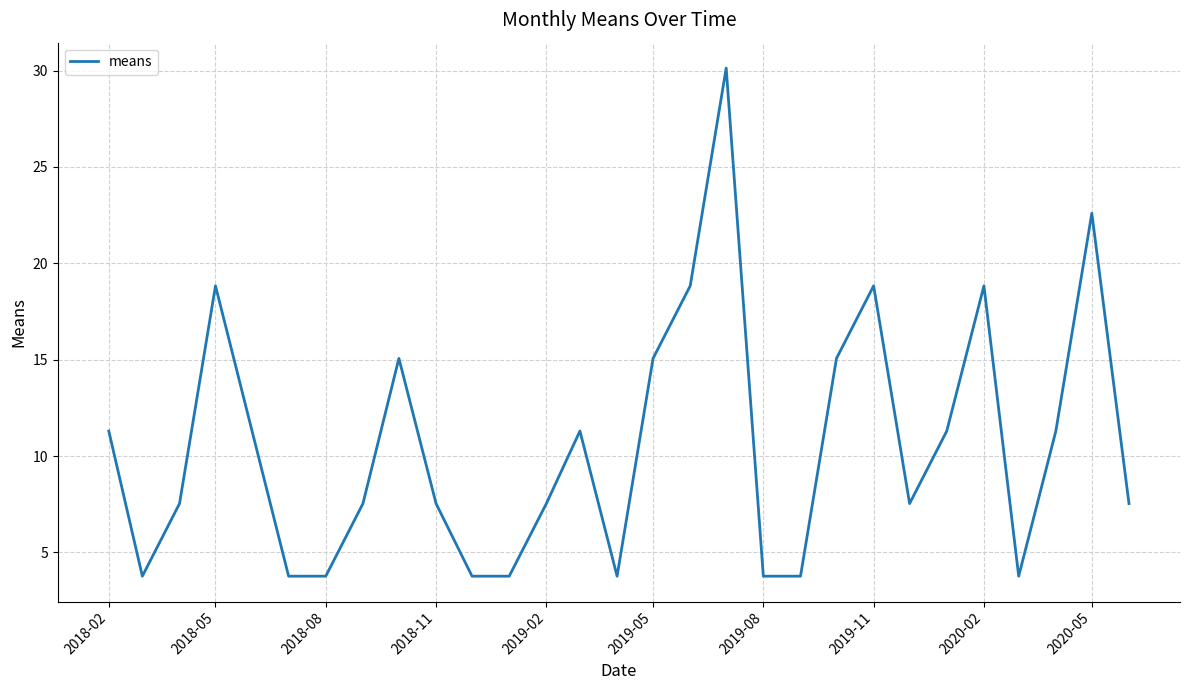

Reading left to right, extract all data points from this chart.

11.3	3.8	7.5	18.8	3.8	3.8	7.5	15.1	7.5	3.8	3.8	7.5	11.3	3.8	15.1	18.8	30.1	3.8	3.8	15.1	18.8	7.5	11.3	18.8	3.8	11.3	22.6	7.5